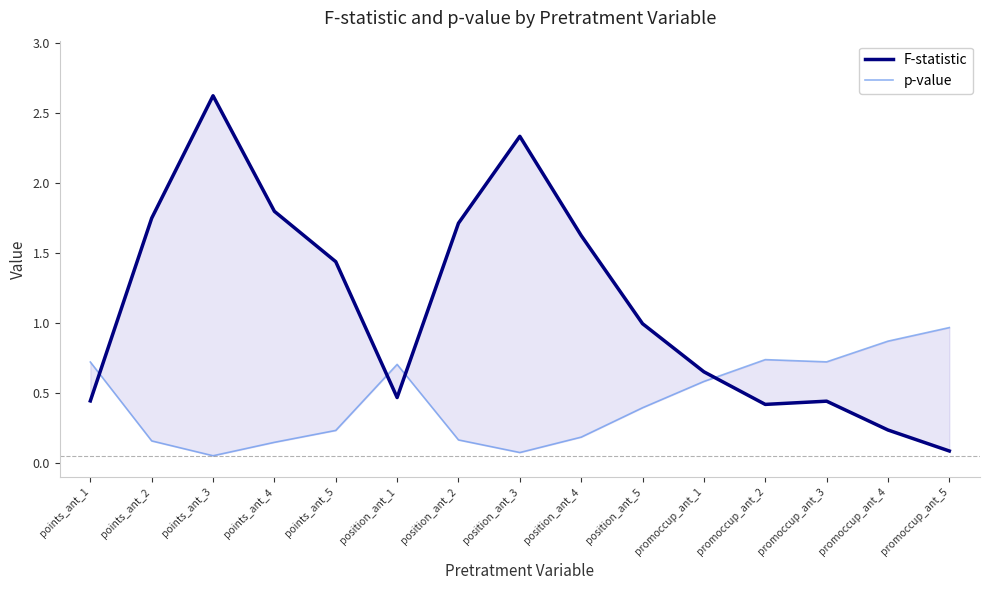

After their last crossing, which series has the higher values: p-value or F-statistic?

p-value